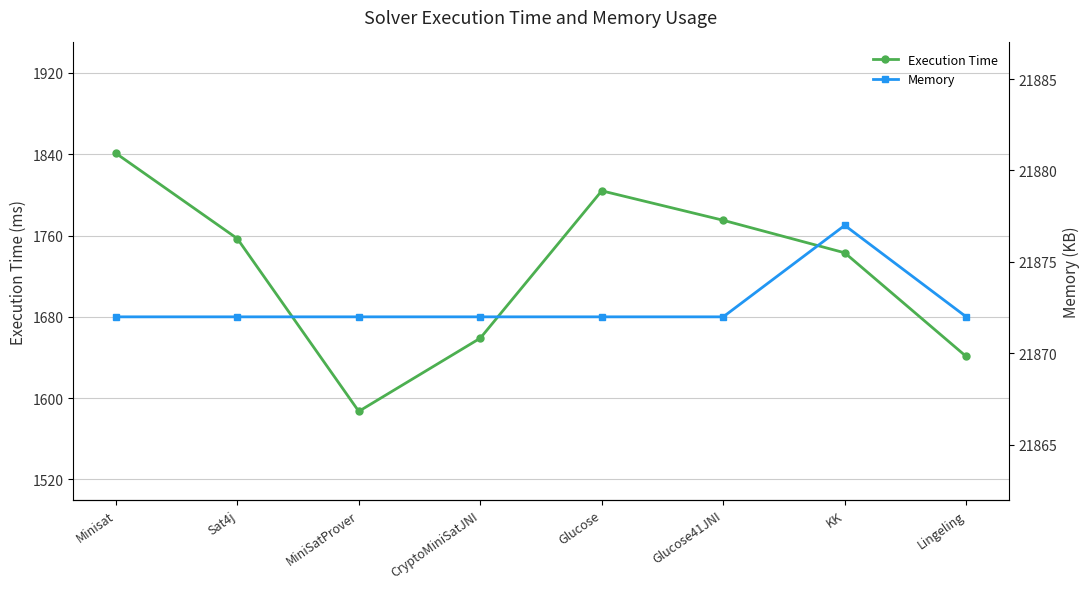

Rank the categories by Execution Time value from lowest to highest.

MiniSatProver, Lingeling, CryptoMiniSatJNI, KK, Sat4j, Glucose41JNI, Glucose, Minisat